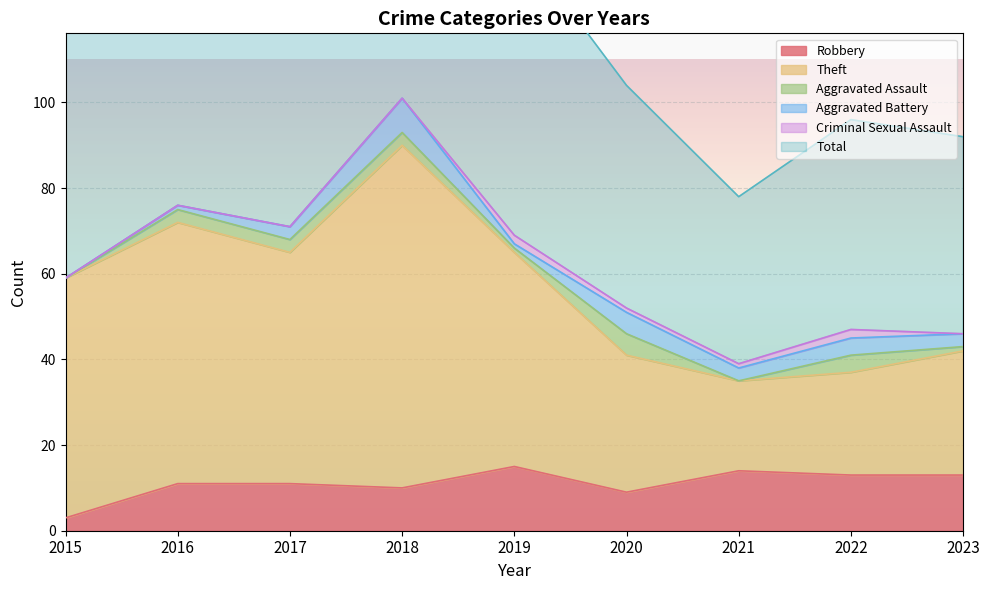

The Robbery series shows 9 at 2020. True or false?

True